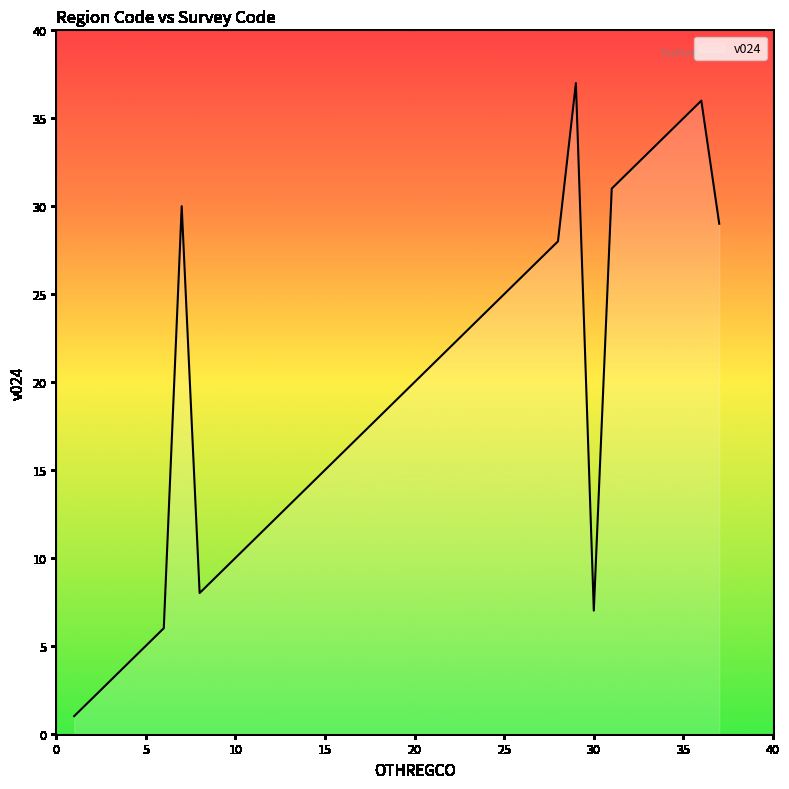

What is the difference between the maximum and minimum values?

36